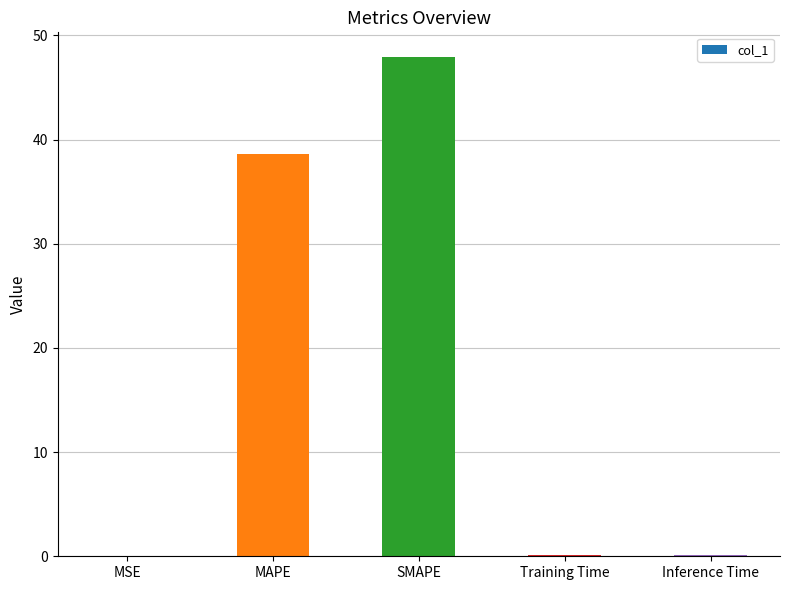

Are the bars horizontal?

No